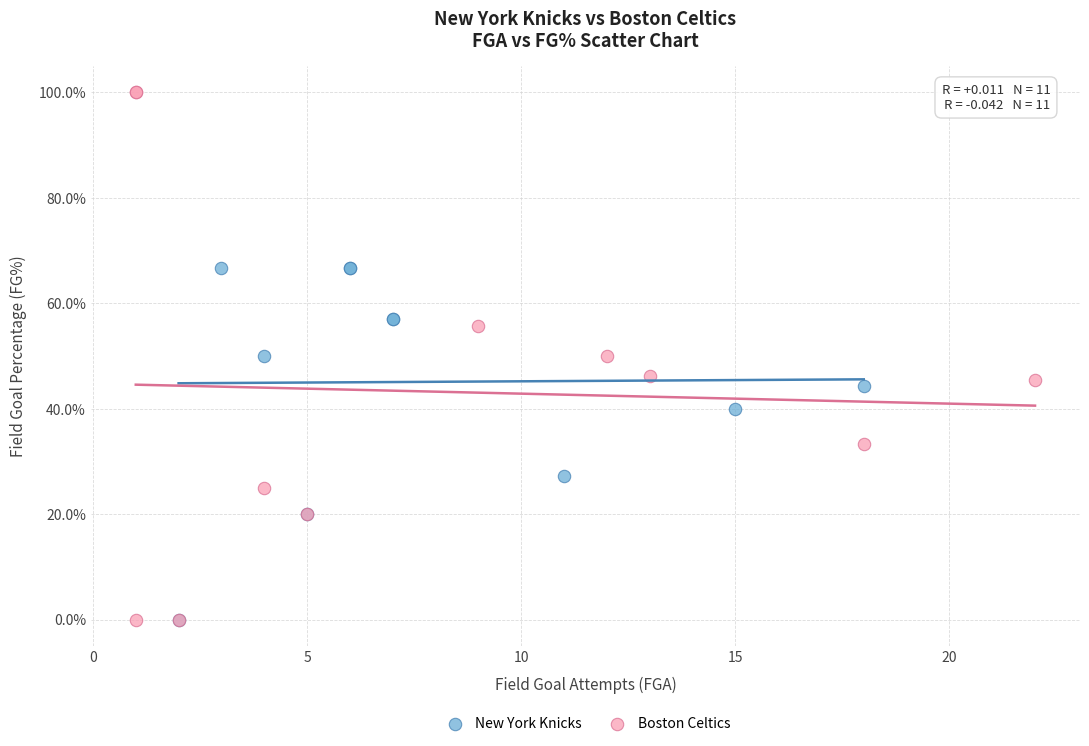

What are all the series names shown in the legend?

New York Knicks, Boston Celtics